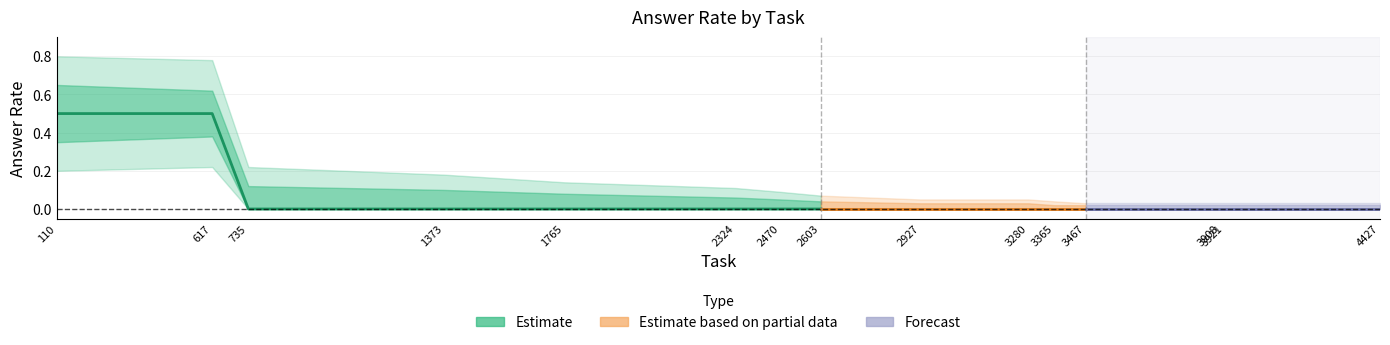

Does the chart have visible grid lines?

Yes